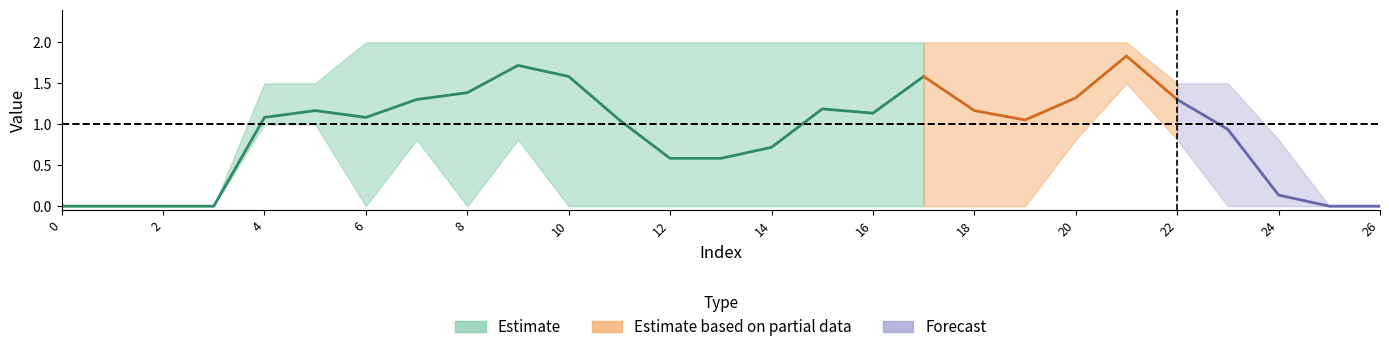

True or false: col_12 has more than 0 points higher than both neighbors.

False